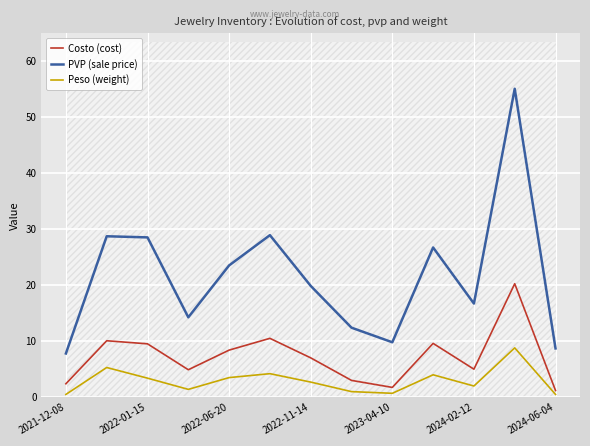

Reading right to left, transcribe all the data shown in this chart.

Costo (cost): 1.2	20.2	5.0	9.6	1.8	3.0	7.0	10.5	8.4	4.9	9.5	10.1	2.4
PVP (sale price): 8.7	55.0	16.7	26.7	9.8	12.4	19.9	28.9	23.5	14.2	28.5	28.7	7.8
Peso (weight): 0.5	8.8	2.0	4.0	0.7	1.0	2.7	4.2	3.5	1.4	3.4	5.3	0.5